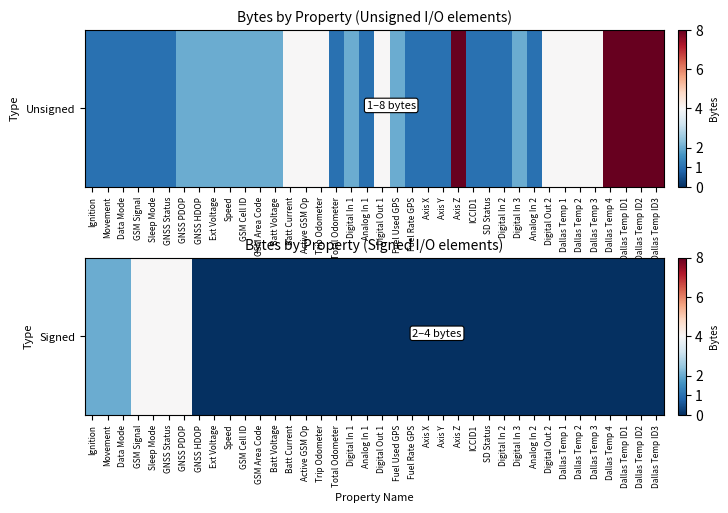

Rank the categories by value from highest to lowest.

GSM Signal, Sleep Mode, GNSS Status, GNSS PDOP, Ignition, Movement, Data Mode, GNSS HDOP, Ext Voltage, Speed, GSM Cell ID, GSM Area Code, Batt Voltage, Batt Current, Active GSM Op, Trip Odometer, Total Odometer, Digital In 1, Analog In 1, Digital Out 1, Fuel Used GPS, Fuel Rate GPS, Axis X, Axis Y, Axis Z, ICCID1, SD Status, Digital In 2, Digital In 3, Analog In 2, Digital Out 2, Dallas Temp 1, Dallas Temp 2, Dallas Temp 3, Dallas Temp 4, Dallas Temp ID1, Dallas Temp ID2, Dallas Temp ID3